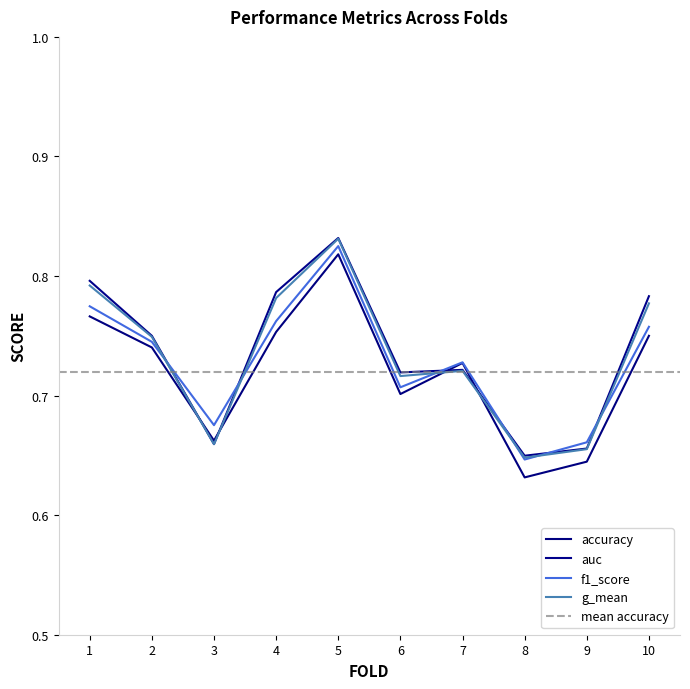

How many interior local peaks does the g_mean series have?

2